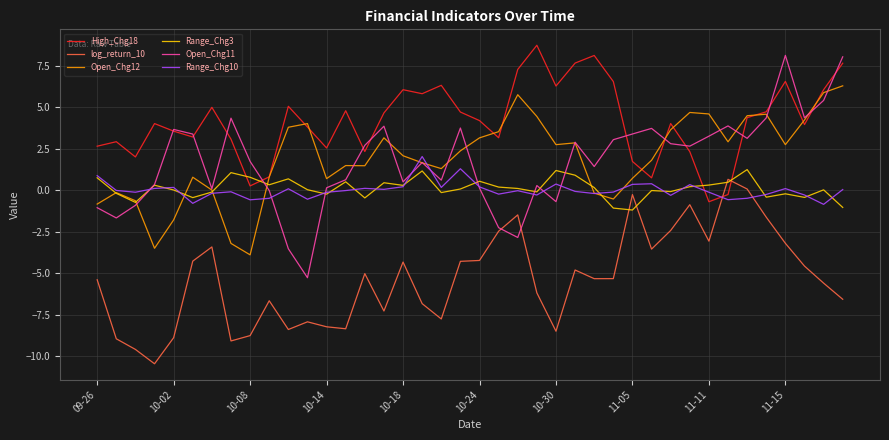

Which series has the largest total across all categories?

High_Chg18